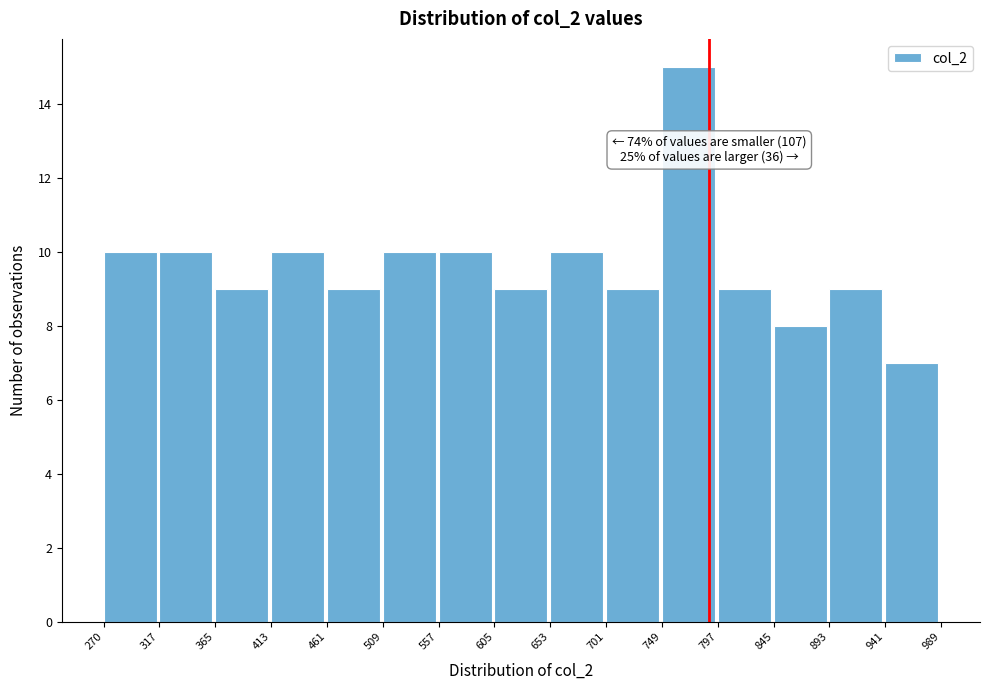

Over which range of the x-axis is the bar tallest?

749 to 797